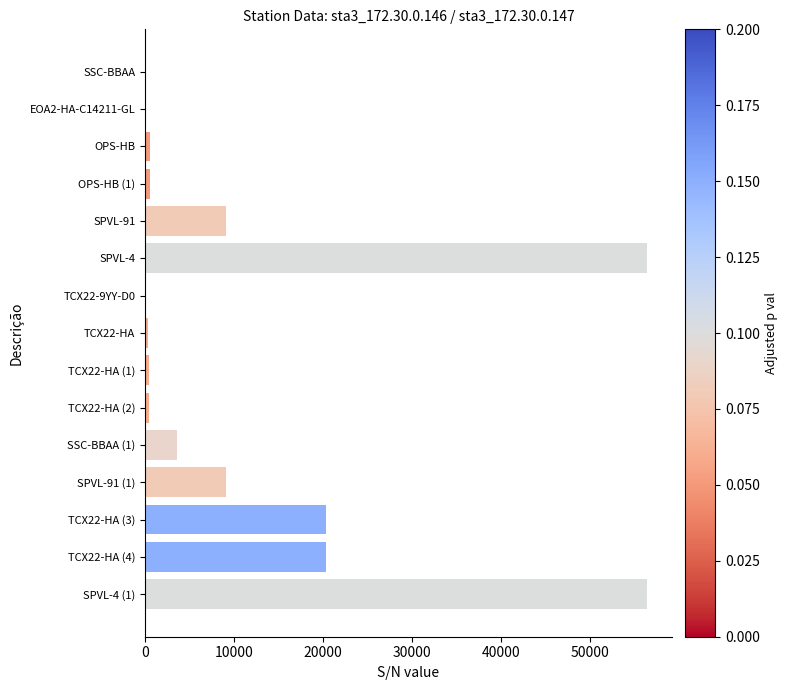

Where is the data nearest to the value 28212?

TCX22-HA (4)